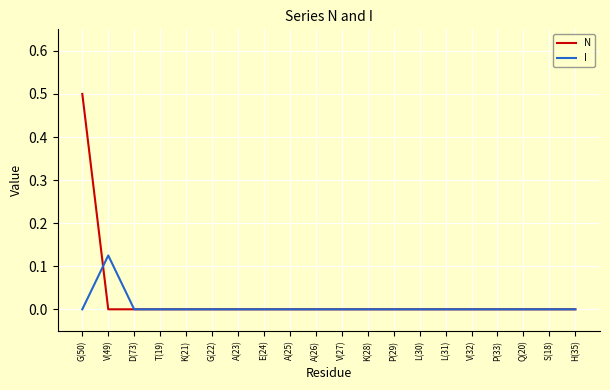

What are all the series names shown in the legend?

N, I